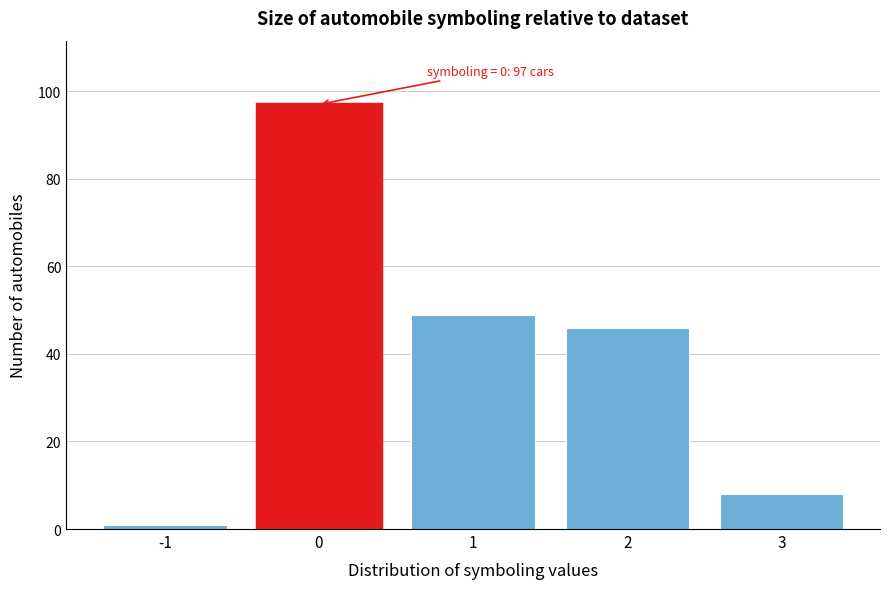

Which range on the x-axis has the tallest bar?

-0.5 to 0.5